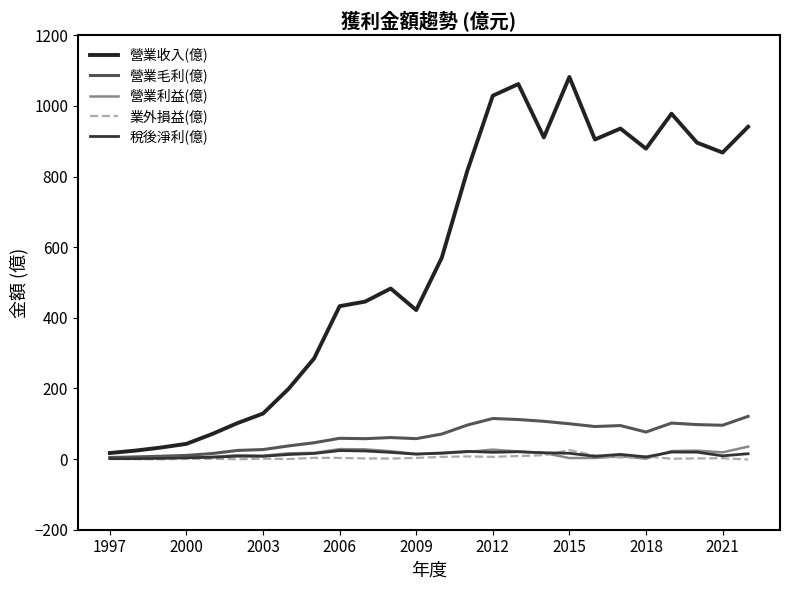

Does the chart have visible grid lines?

No